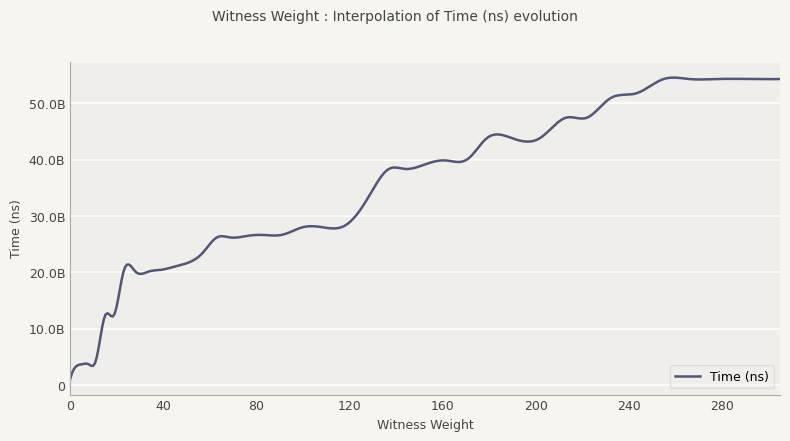

Is this an area chart (filled region under the line)?

No